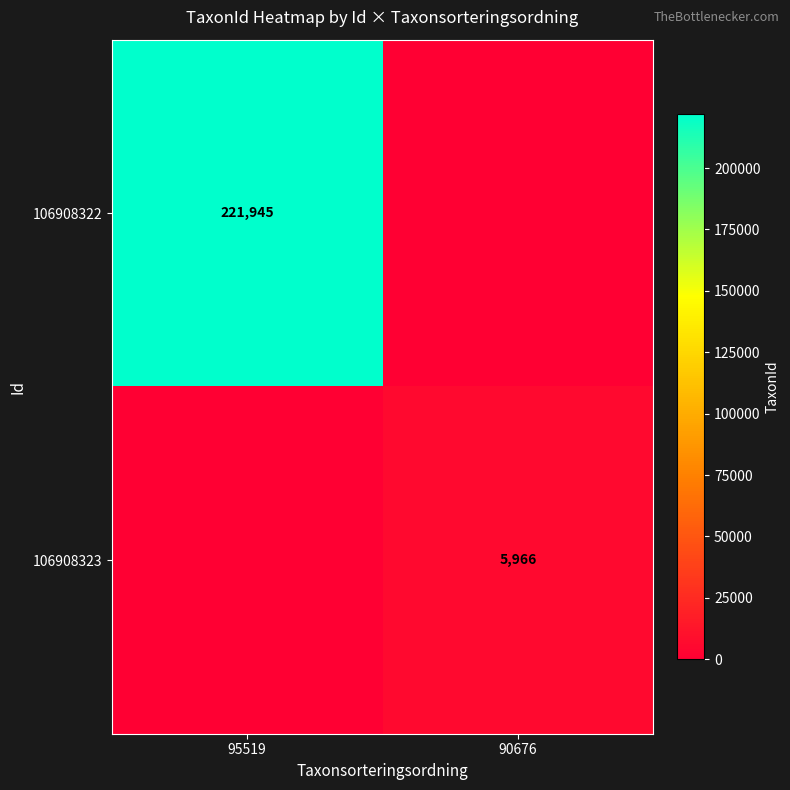

The 106908322 series shows 151906 at 95519. True or false?

False